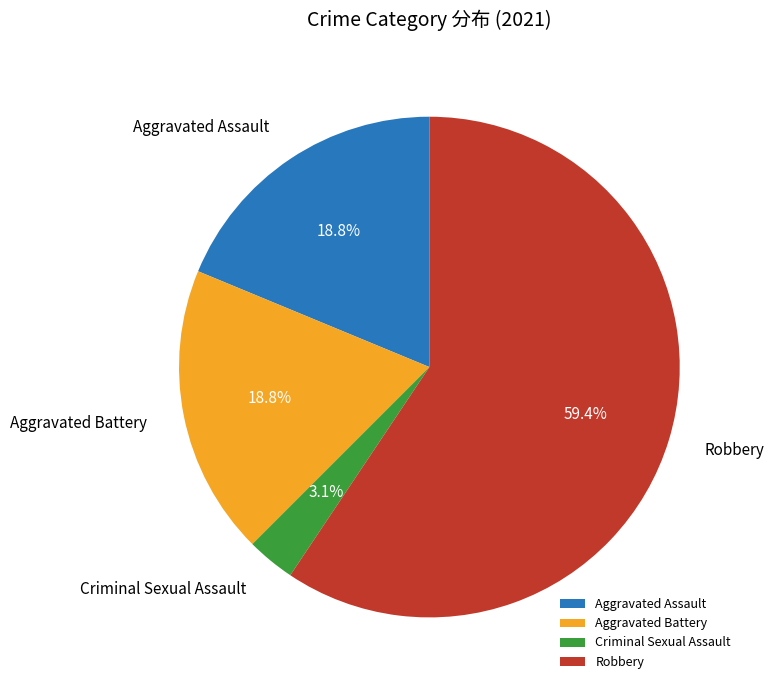

To the nearest percent, what is the difference between the Aggravated Battery and Criminal Sexual Assault slice percentages?

16%